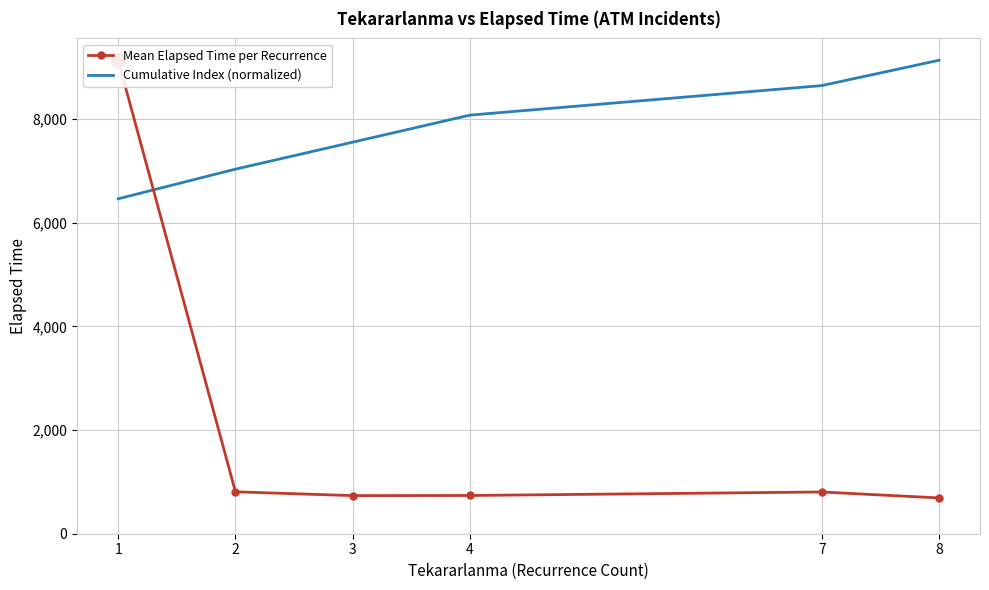

True or false: Cumulative Index (normalized) and Mean Elapsed Time per Recurrence intersect in this chart.

True